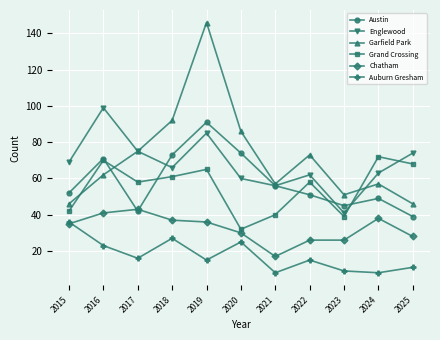

How many times do Grand Crossing and Austin cross each other?

5